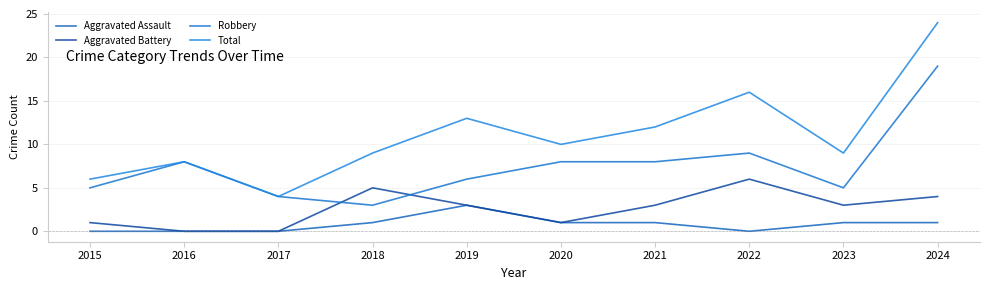

Which has a higher value, 2020 or 2016?

2020